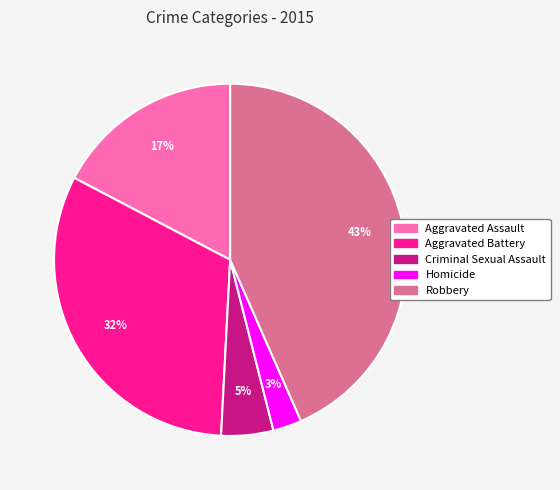

What is the smallest slice in the pie chart?

Homicide